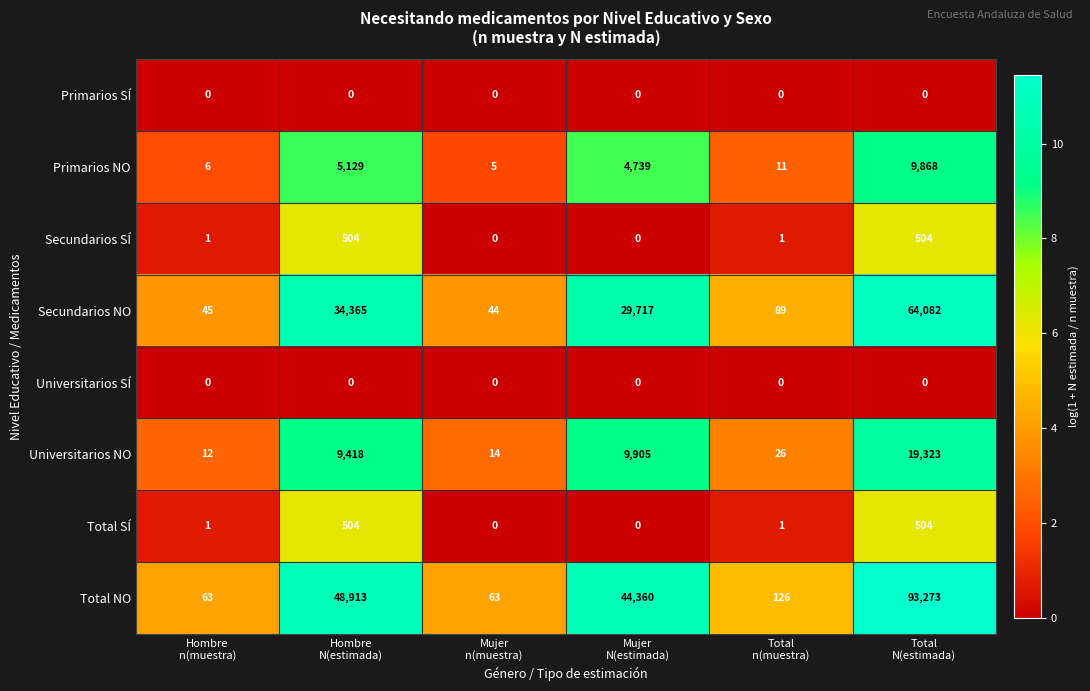

How many data points does each series have?

6